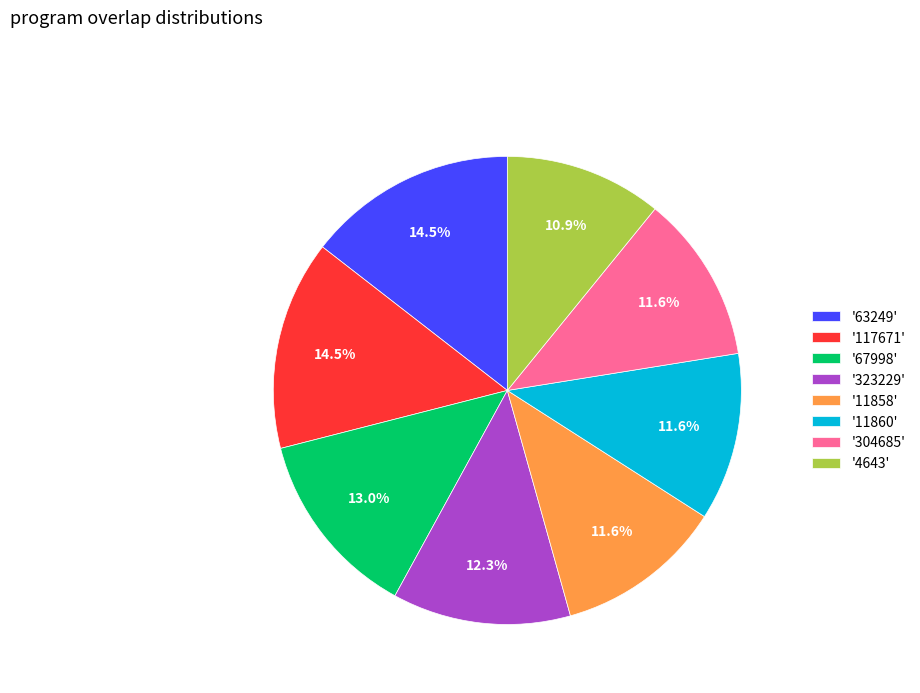

How many segments does this pie chart have?

8